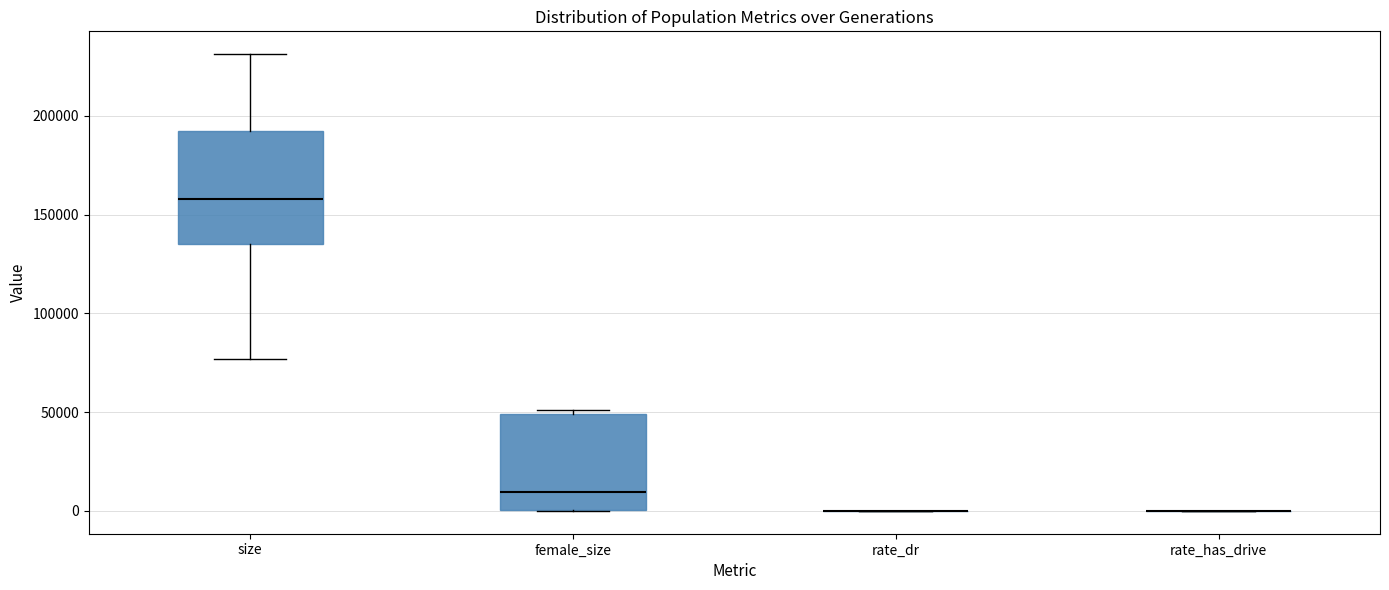

Reading left to right, transcribe this box plot: for each box, give where its median line is, the range the box spans, and where its two whiskers end, as read against the y-axis. The values are not printed on the chart, so give them approximately, as read against the axis.

size: median 160000, box 135000 to 190000, whiskers 75000 to 230000
female_size: median 10000, box 0 to 50000, whiskers 0 to 50000 (just above the box's upper edge)
rate_dr: box collapsed to a line at 0, whiskers 0 to 0
rate_has_drive: box collapsed to a line at 0, whiskers 0 to 0